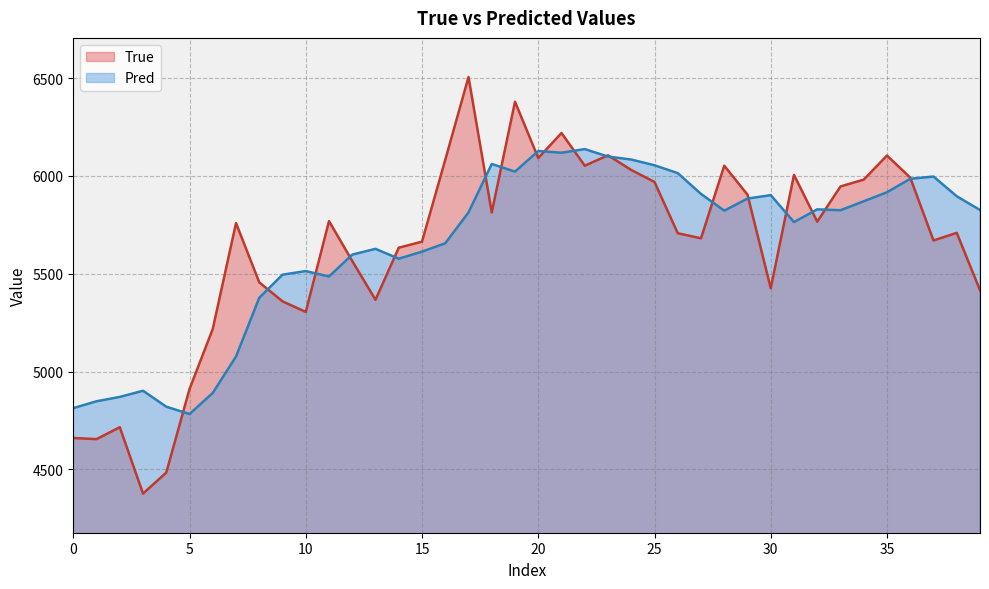

List the series in order of their overall mean, lowest first.

True, Pred